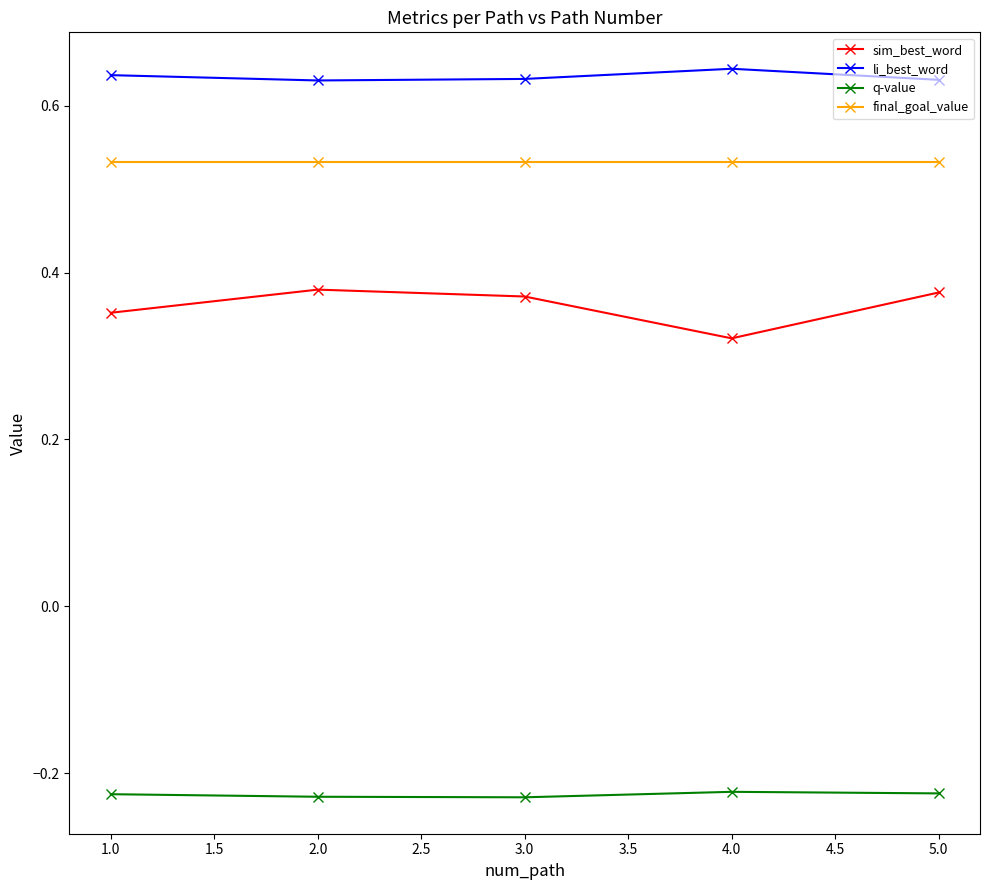

Where is the first local maximum for sim_best_word?

2.0